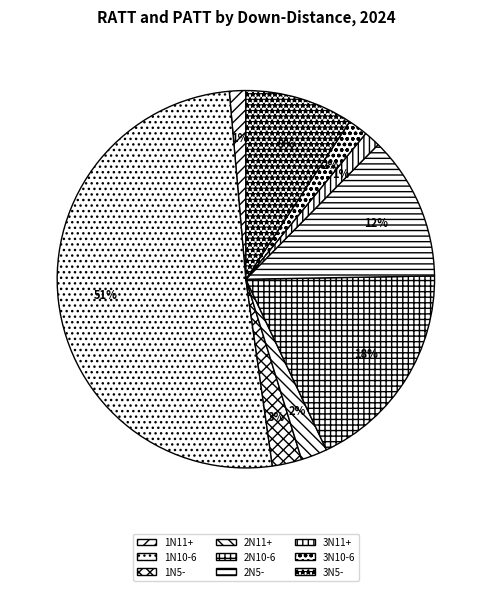

Combined, what portion of the pie is 1N10-6 and 2N10-6?

69.1%